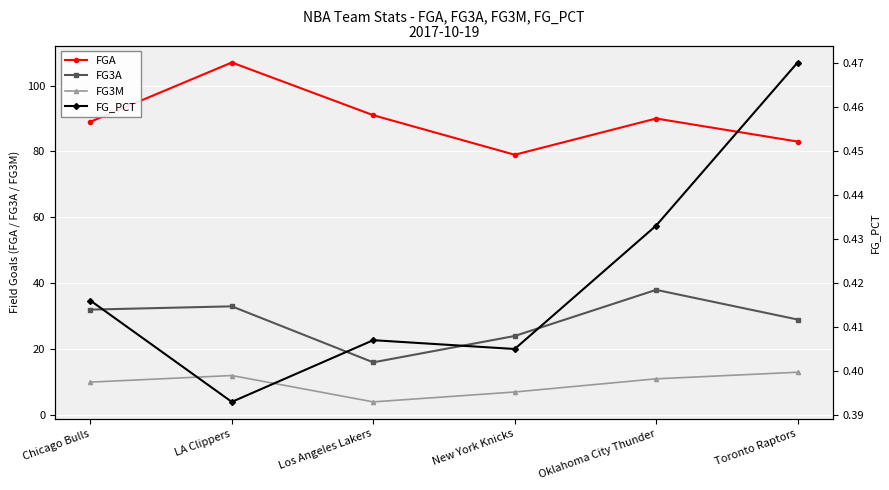

Which series has the widest spread of values?

FGA